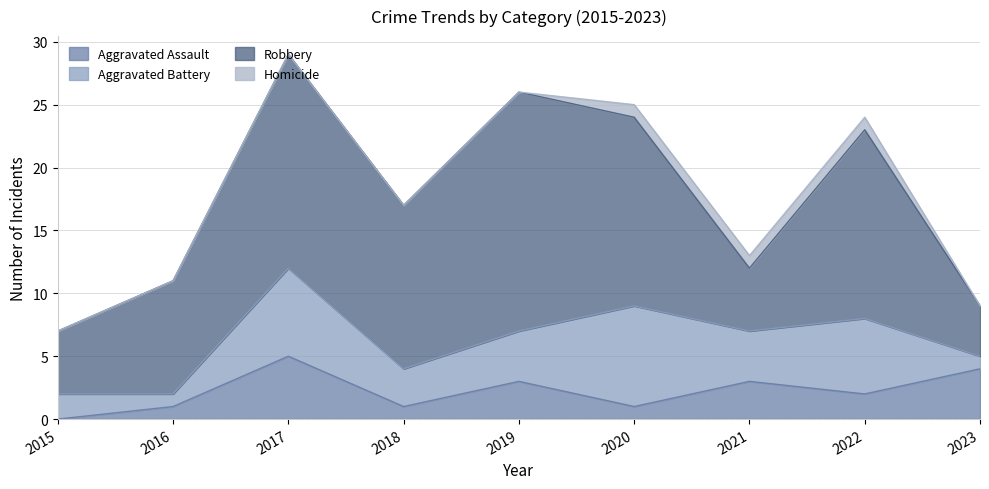

Which series has the largest range (max minus min)?

Robbery